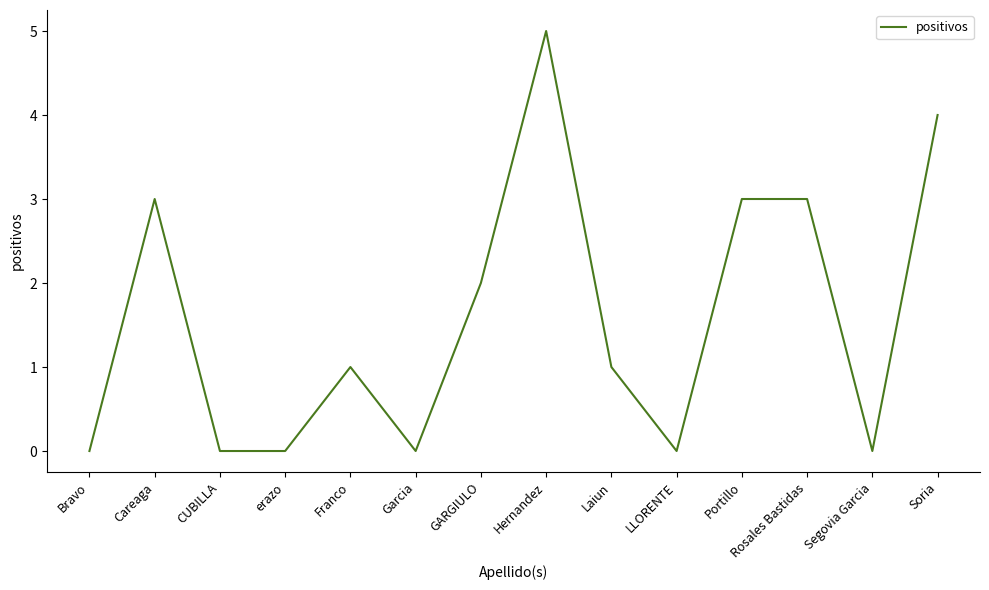

What is the sum of all values?

22